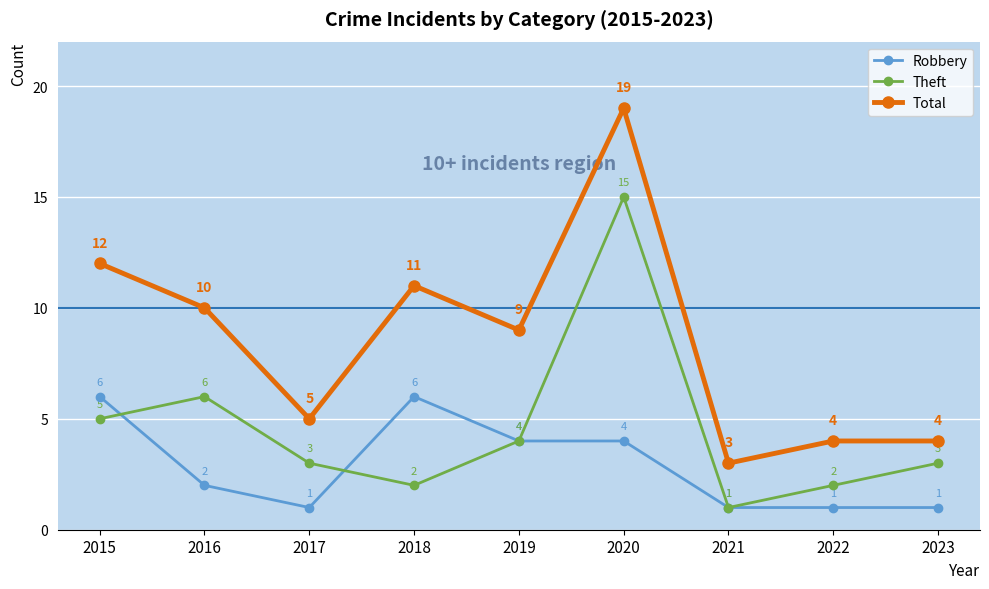

Count the number of categories in the chart.

9